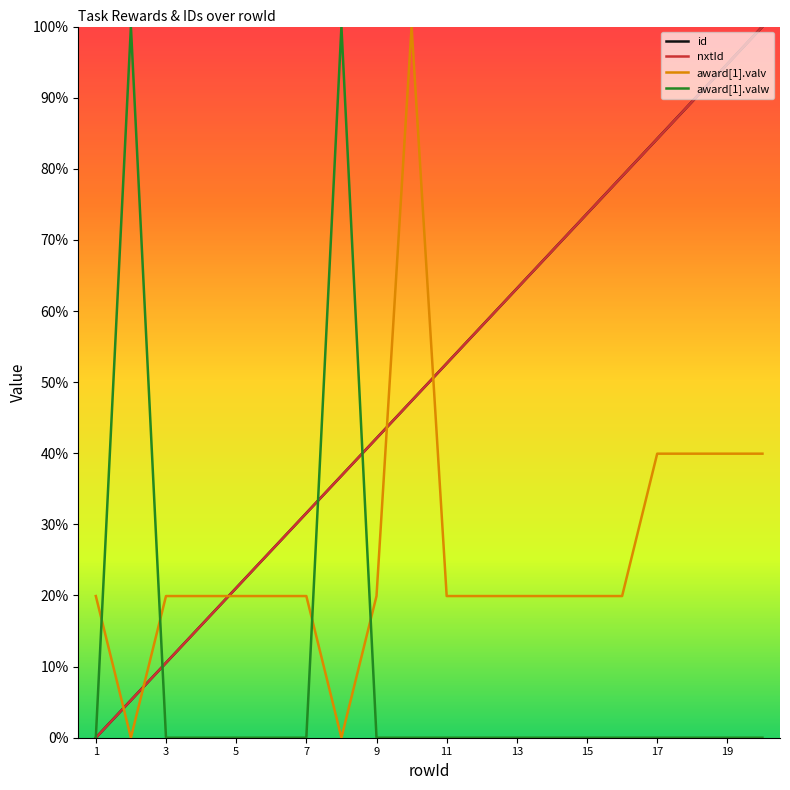

Does the chart have visible grid lines?

No